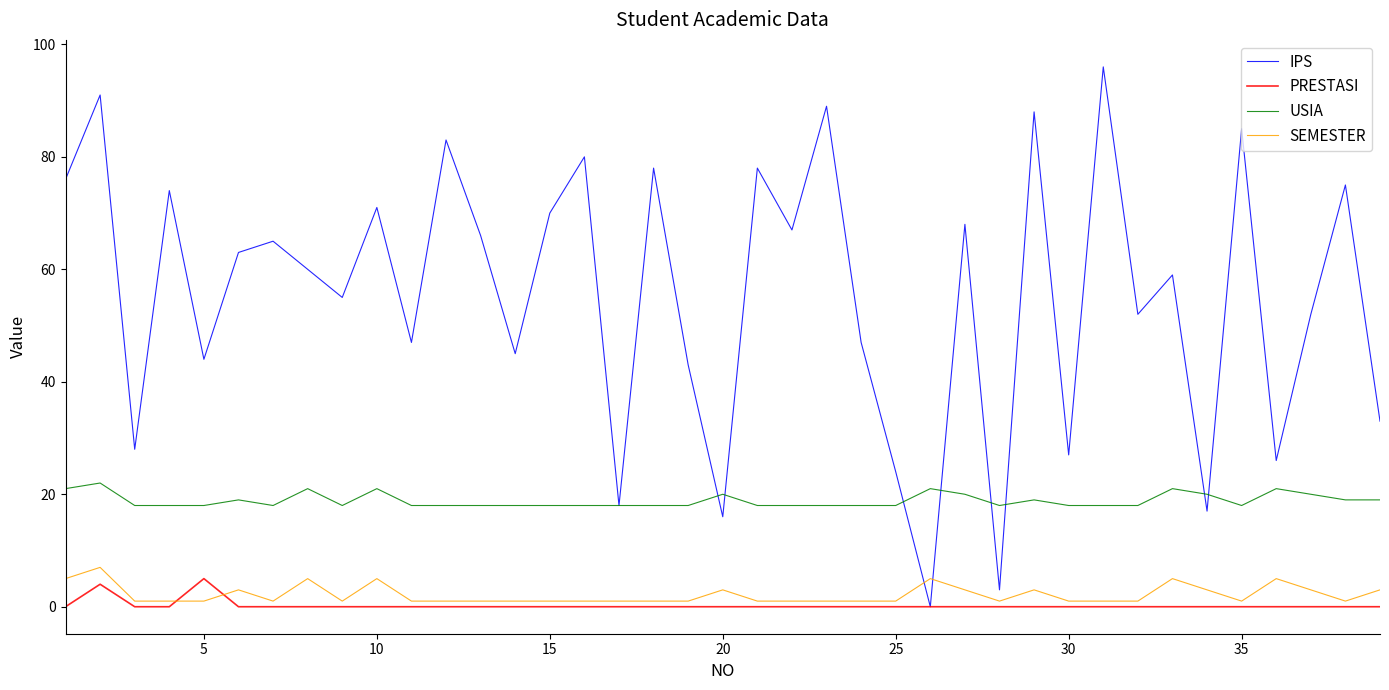

Which series has the largest total across all categories?

IPS